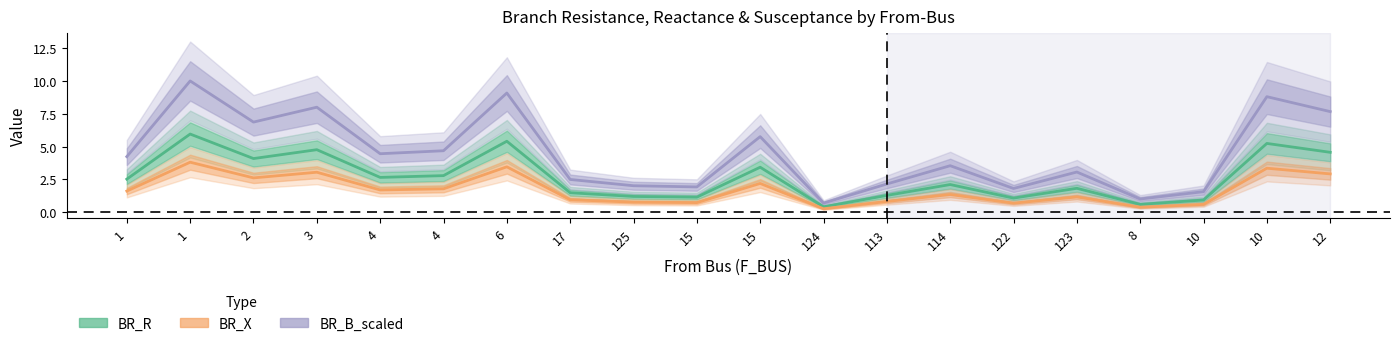

True or false: BR_R and BR_X intersect in this chart.

False